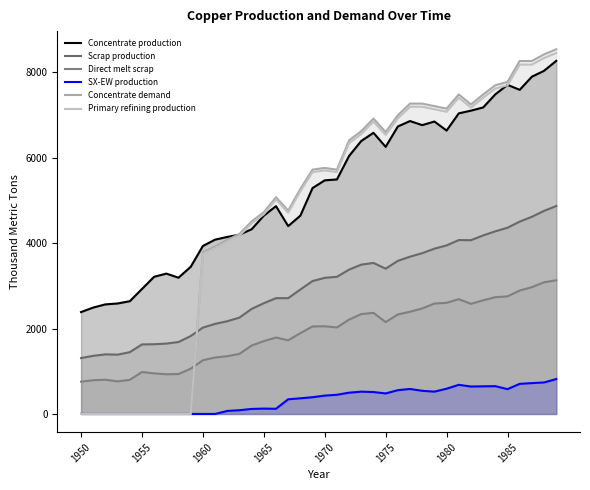

What is the spread (max minus min) of values at 34?

7045.9